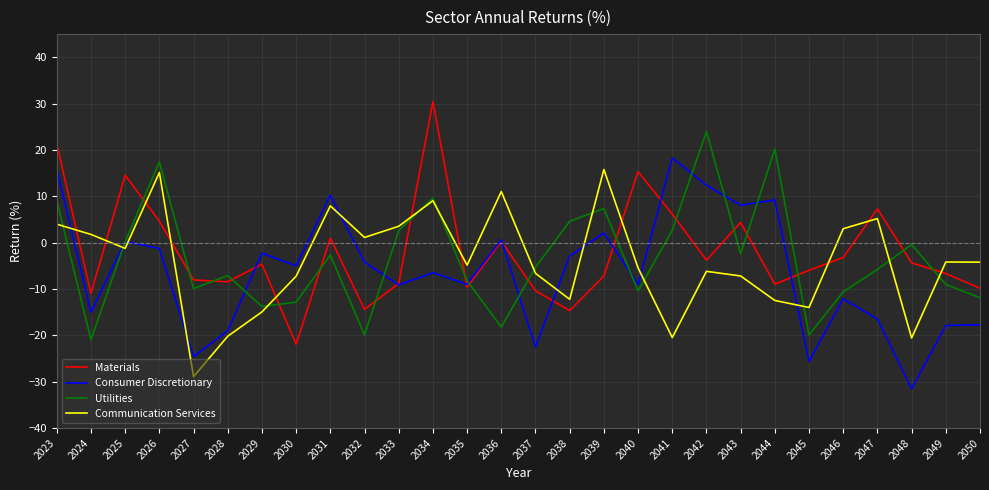

How many distinct data groups are displayed?

4